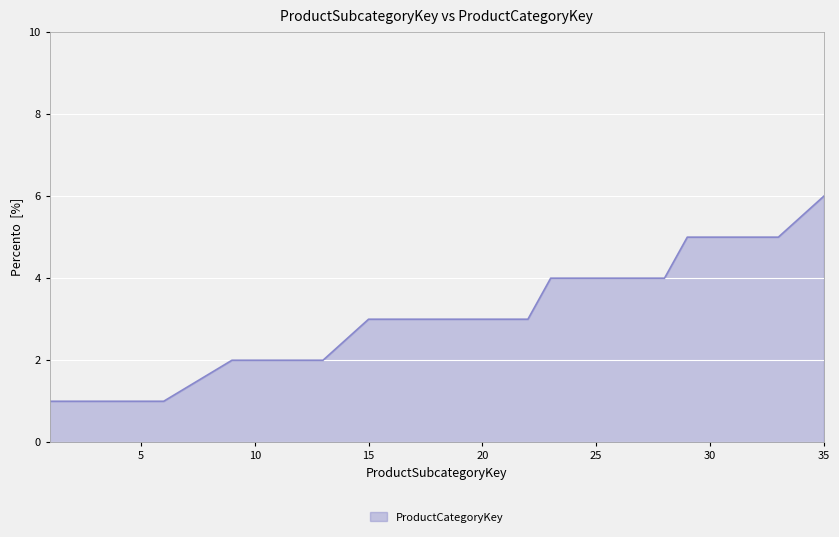

What is the greatest value displayed?

6